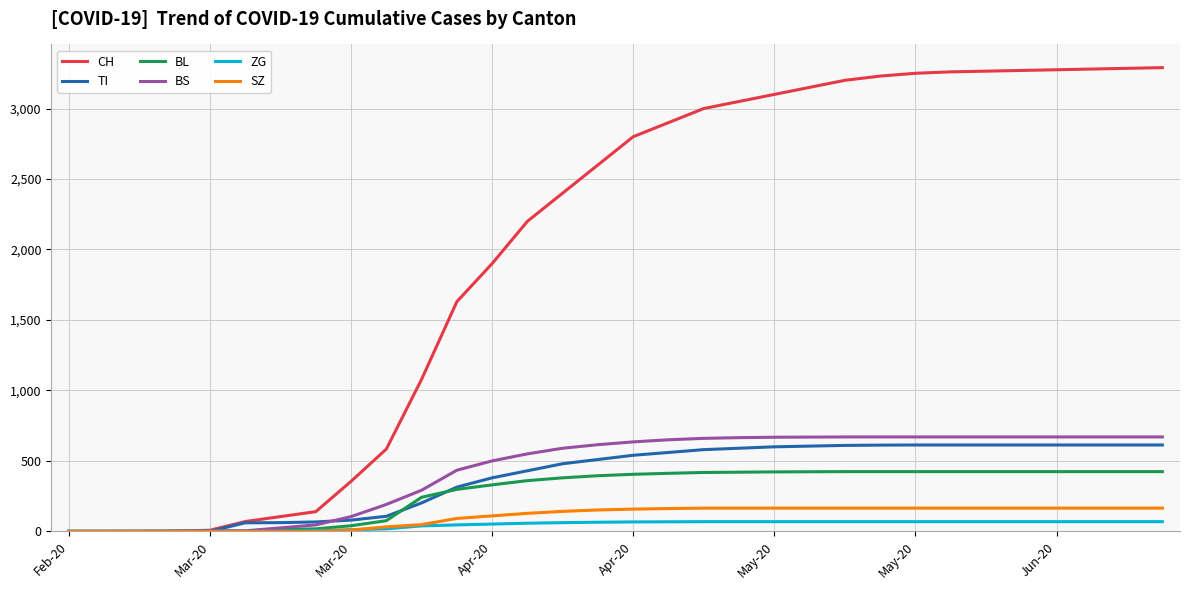

Which series has the largest range (max minus min)?

CH